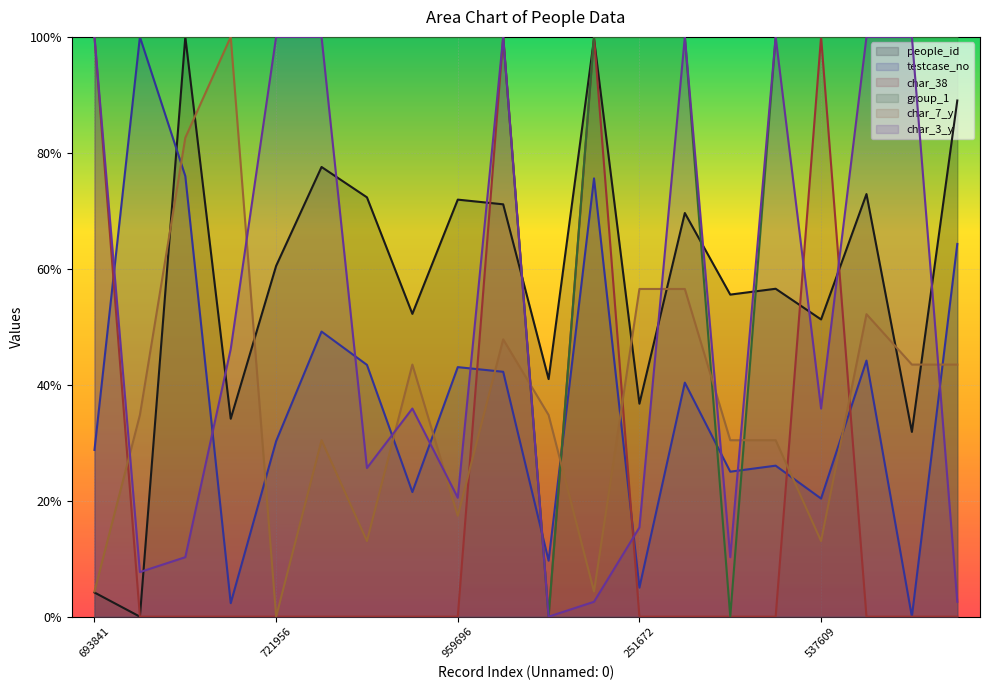

At which label does char_7_y reach its peak?

201699